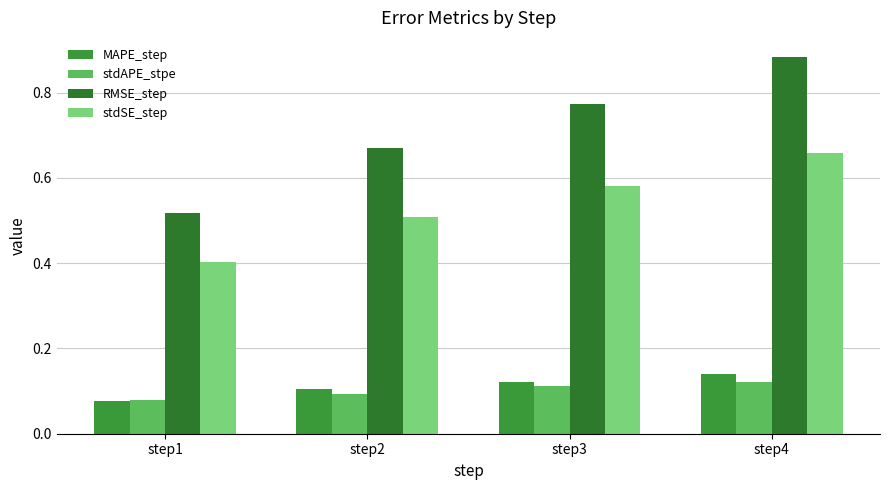

What are all the series names shown in the legend?

MAPE_step, stdAPE_stpe, RMSE_step, stdSE_step